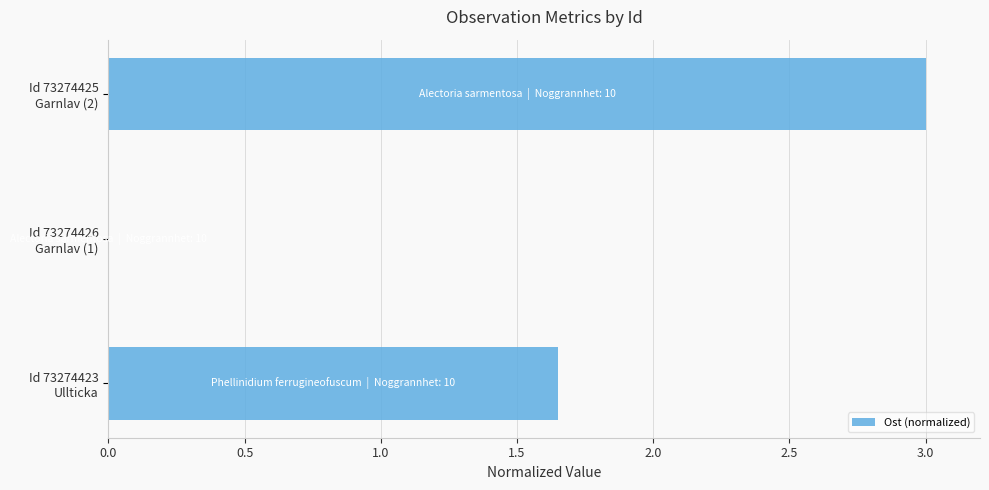

What is the sum of all values?

4.7